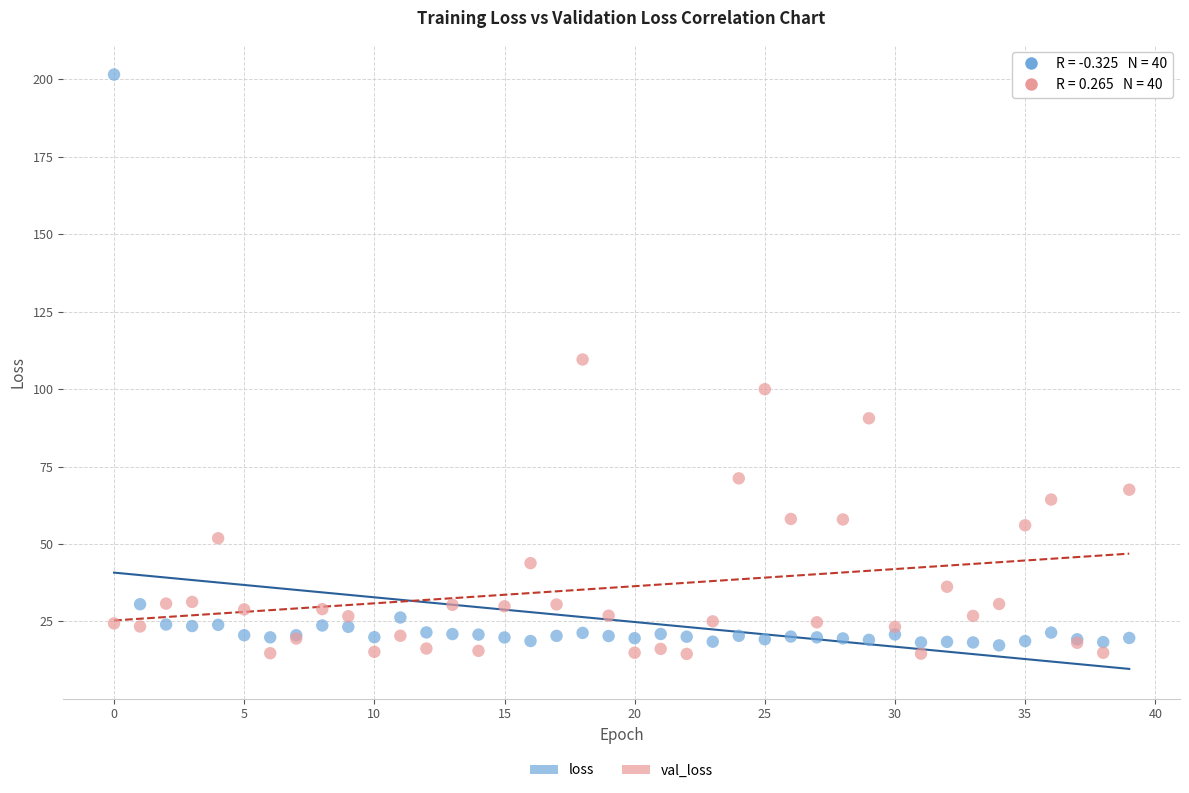

Which series contains the highest Y value?

loss